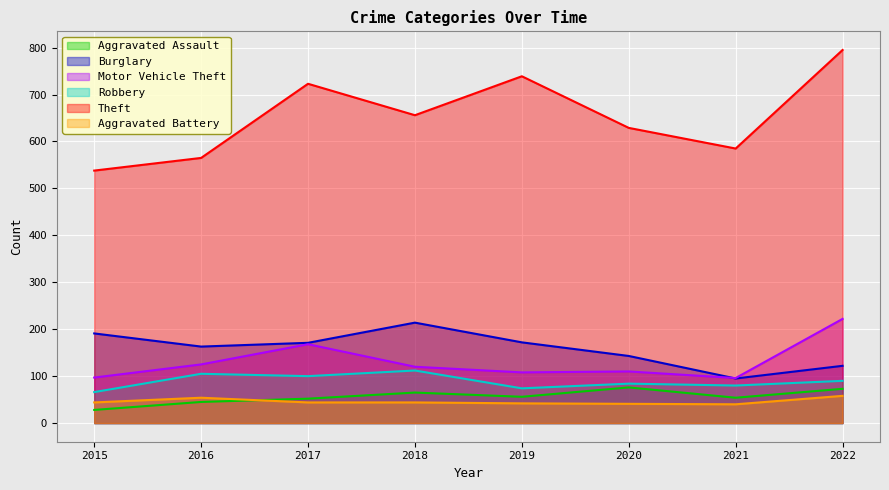

Reading right to left, transcribe all the data shown in this chart.

Aggravated Assault: 73	54	76	56	65	52	45	28
Burglary: 122	95	143	172	214	171	163	191
Motor Vehicle Theft: 222	96	110	108	120	168	125	97
Robbery: 90	80	84	74	112	100	105	66
Theft: 795	585	629	739	656	723	565	538
Aggravated Battery: 58	40	41	42	44	44	54	44